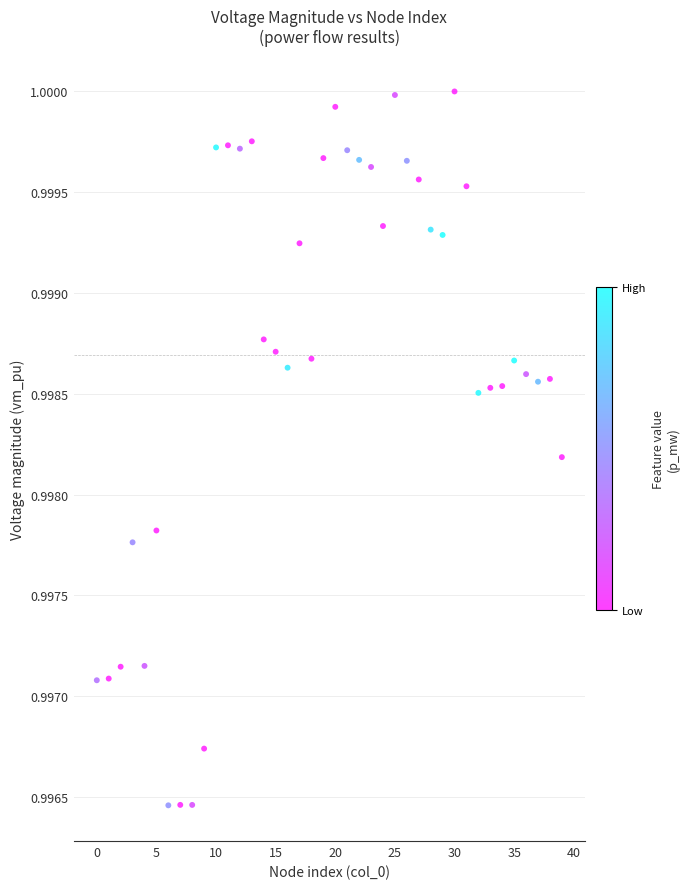

Count the number of points in this scatter plot.

40